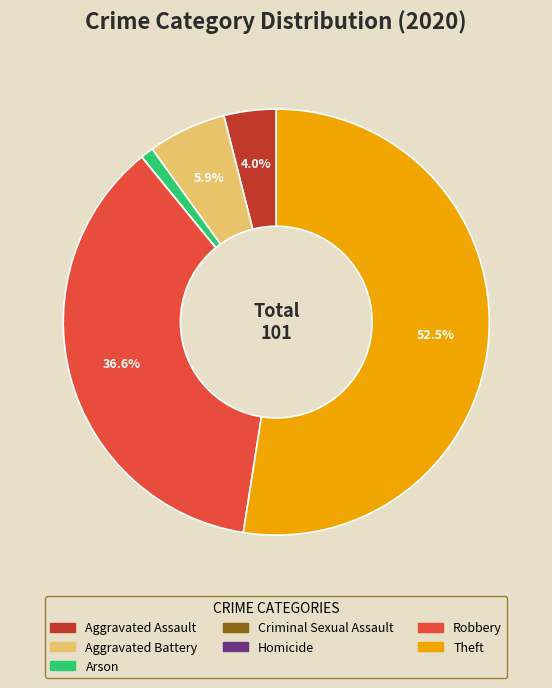

How much of the chart is everything except Robbery?

63.4%